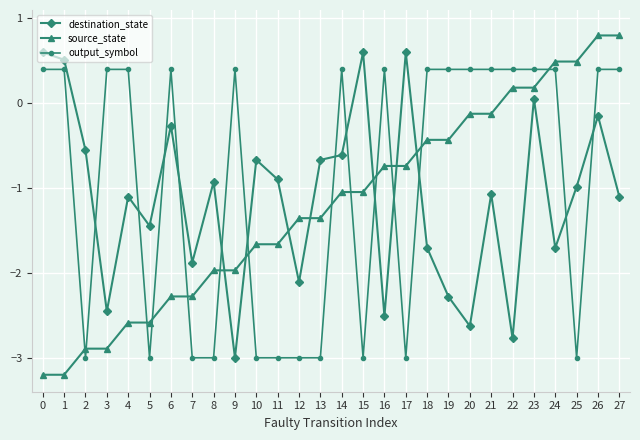

Rank the series at 20 from lowest to highest value.

destination_state, source_state, output_symbol